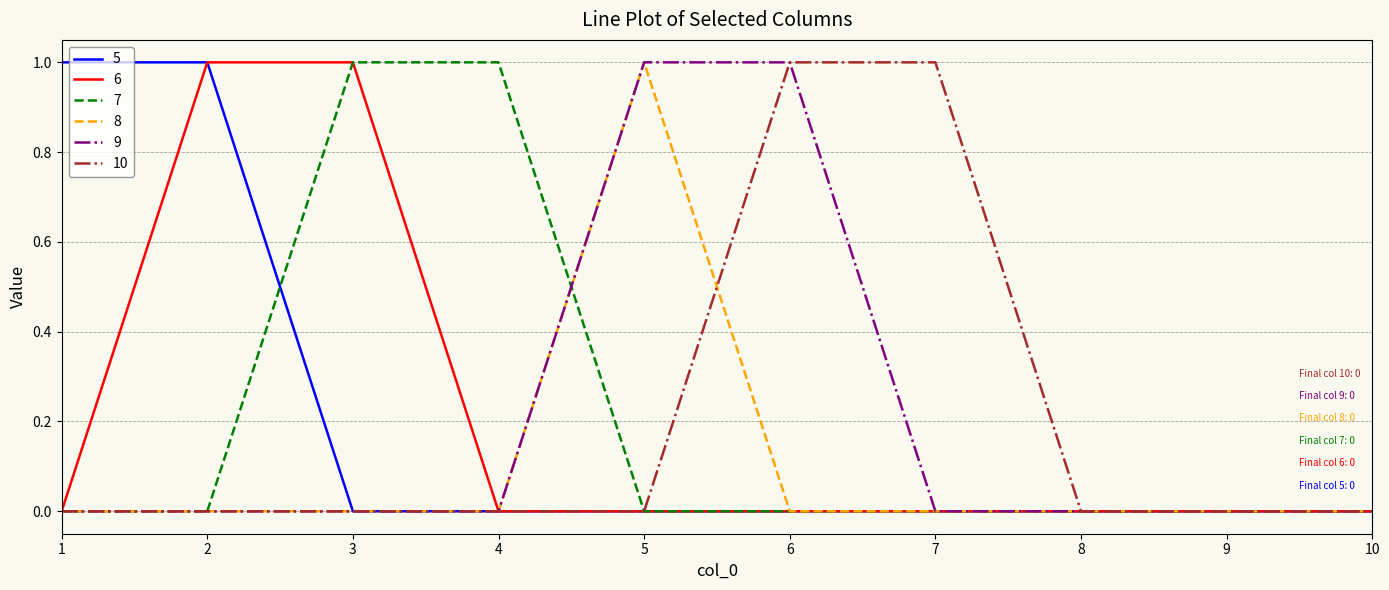

The 5 series shows 0 at 9. True or false?

True